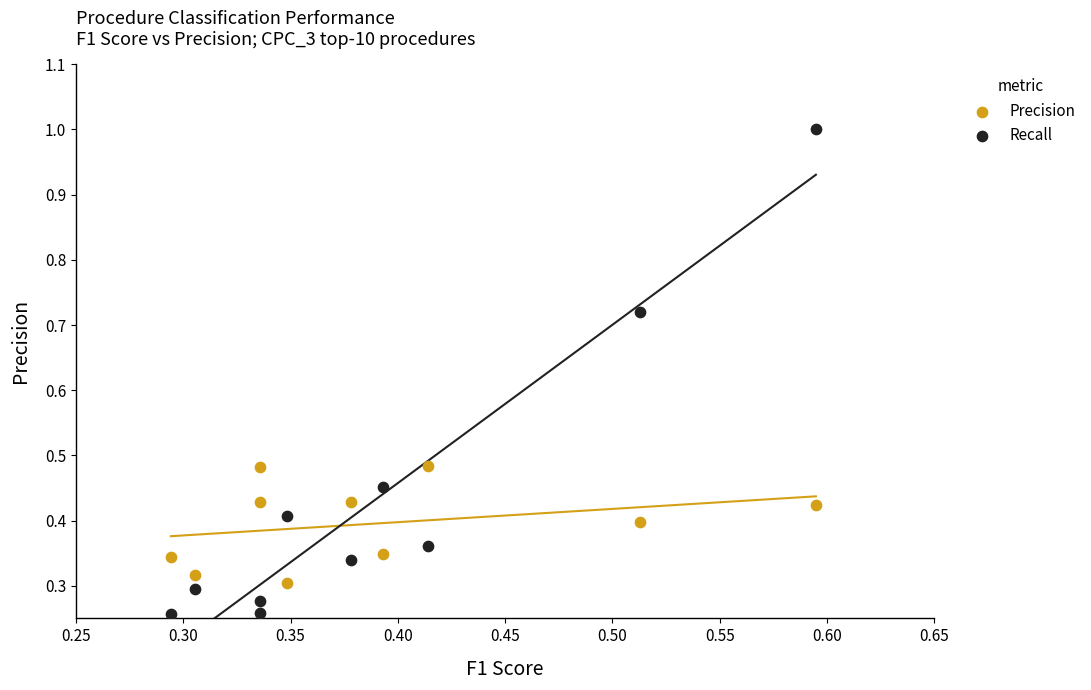

Which series has the widest spread of Y values?

Recall